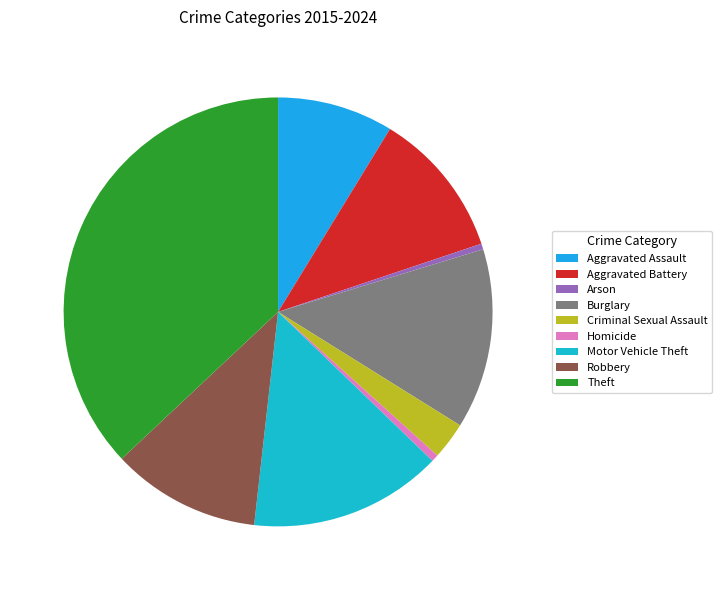

What percentage is the Criminal Sexual Assault slice, to the nearest percent?

3%